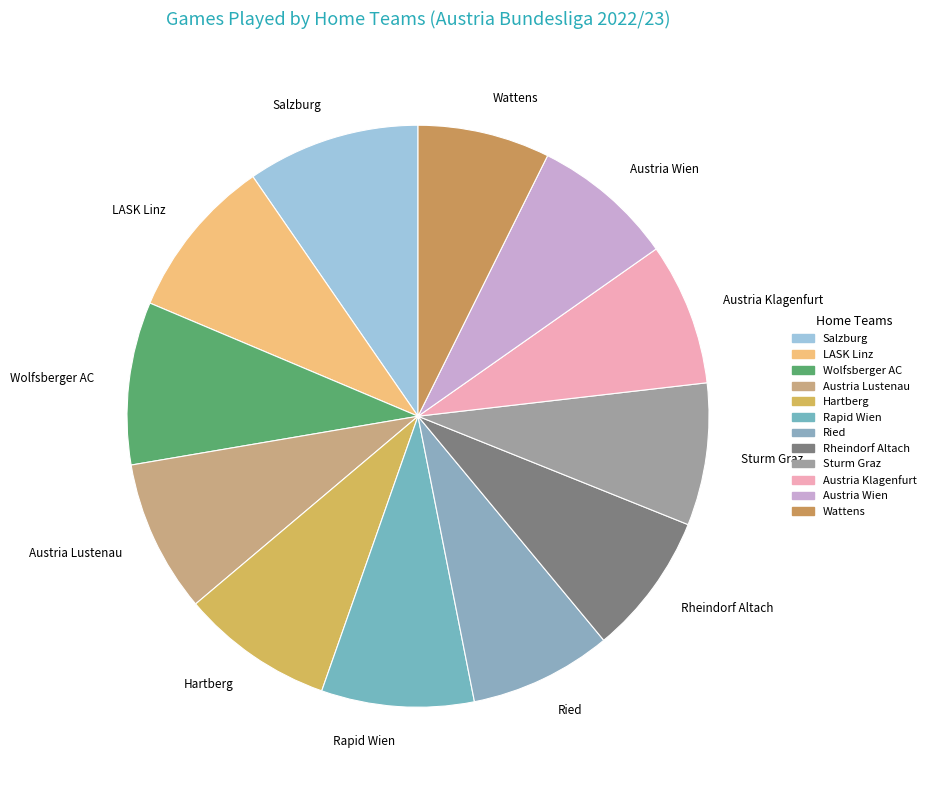

Combined, do Wolfsberger AC and Rapid Wien account for over 50%?

No